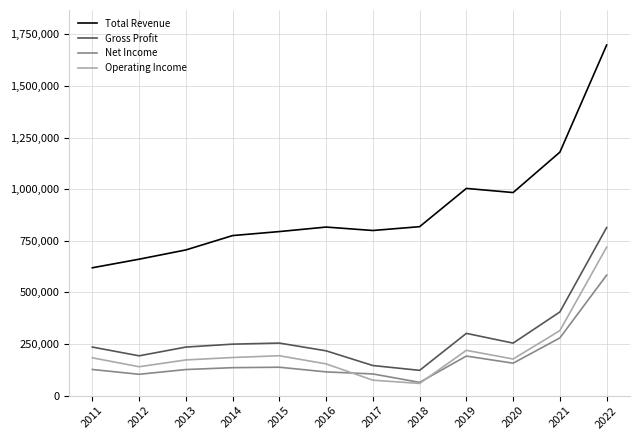

What is the maximum value for Gross Profit?

814000